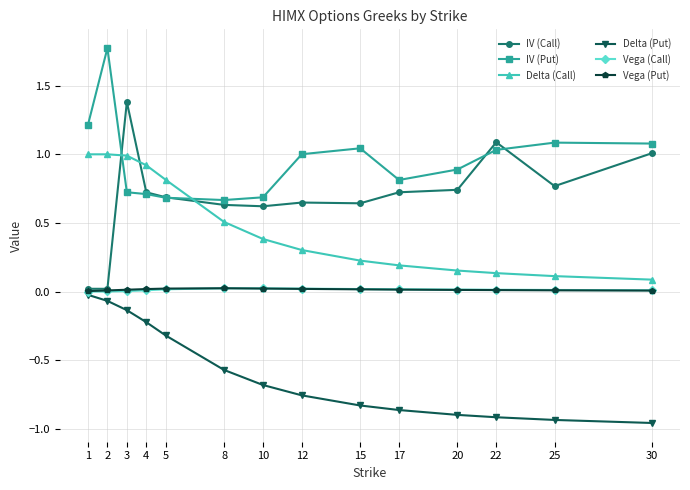

At which label does Delta (Call) reach its minimum?

30